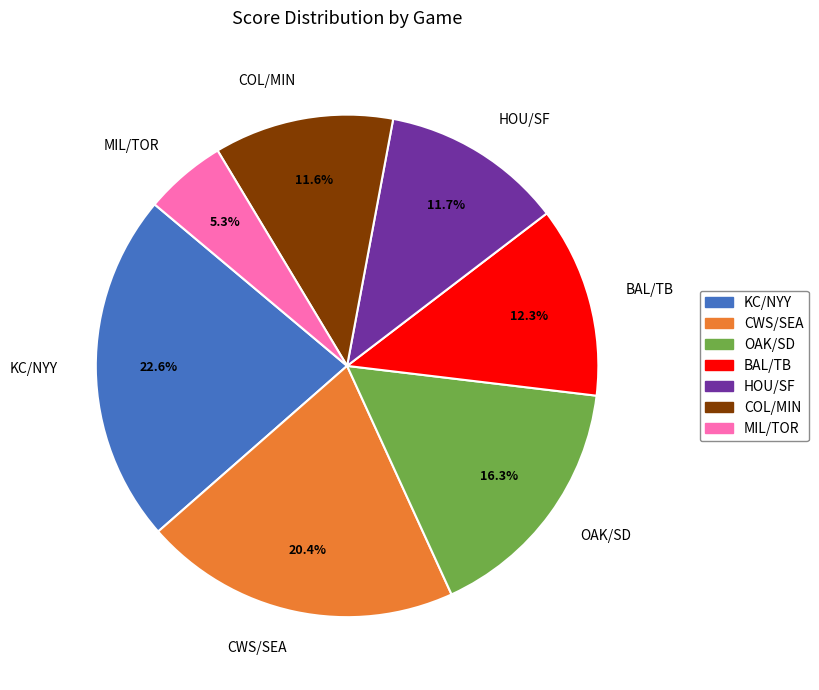

How many segments does this pie chart have?

7